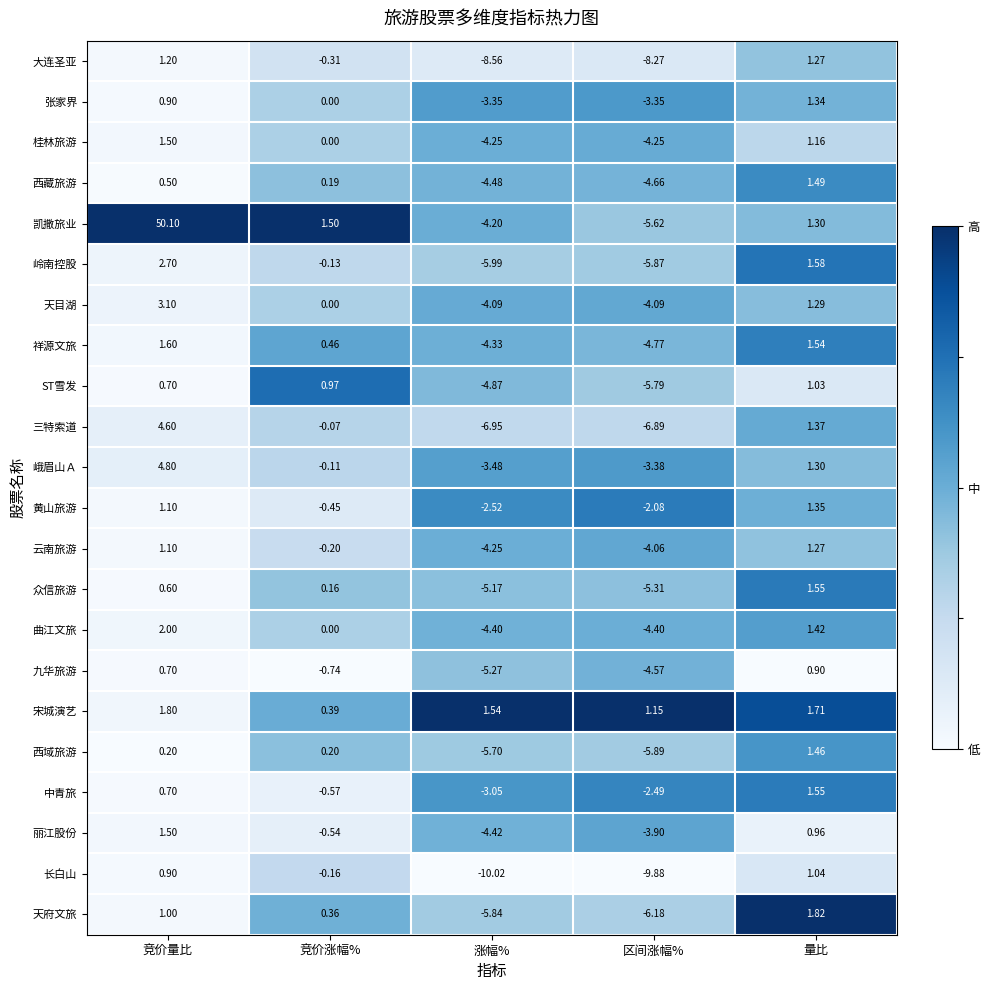

At which label is ST雪发 closest to -2?

竞价量比